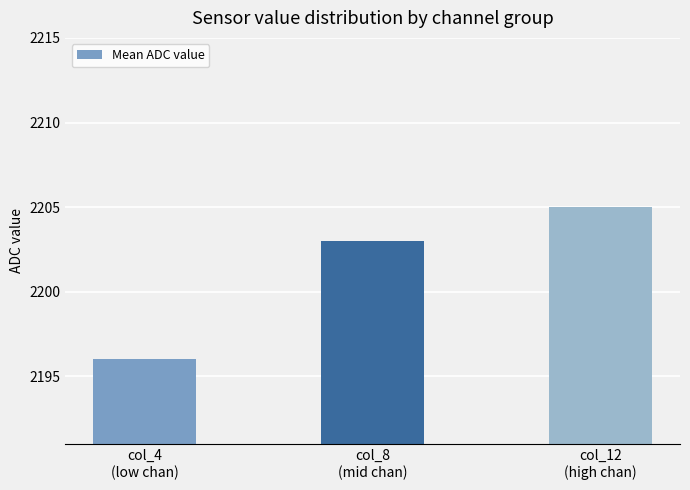

At which label is the value closest to 2200?

col_8
(mid chan)